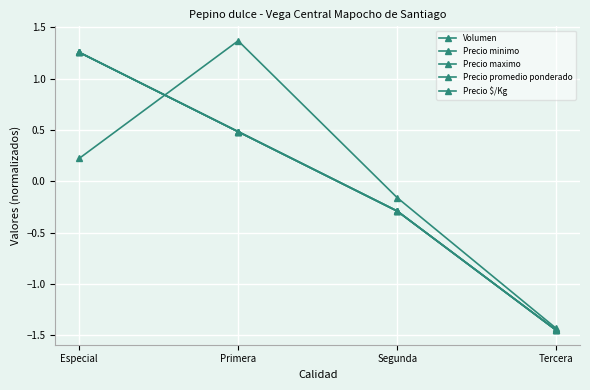

What is the difference between the second highest and second lowest values in the Precio promedio ponderado series?

0.8